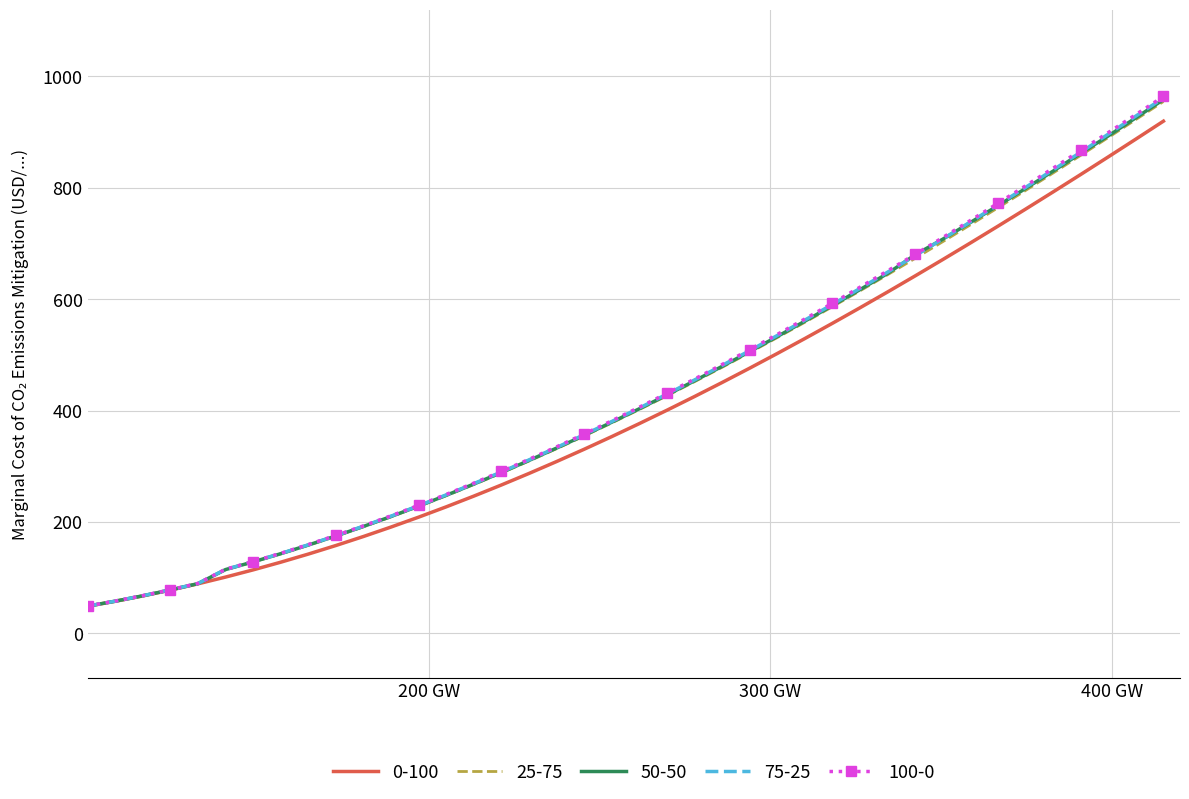

What are all the series names shown in the legend?

0-100, 25-75, 50-50, 75-25, 100-0